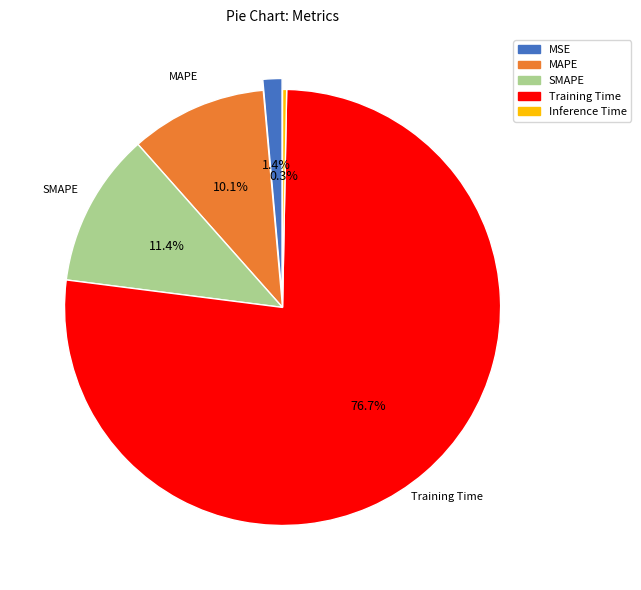

Which category accounts for the majority?

Training Time